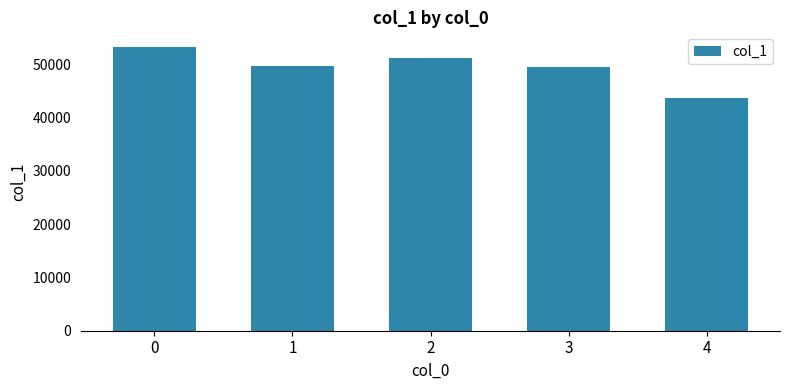

What is the change in value from 2 to 3?

-1750